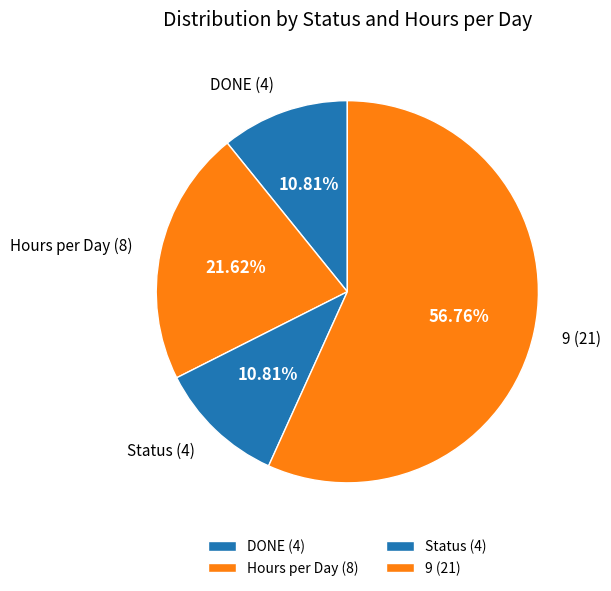

Count the number of slices in the pie.

4